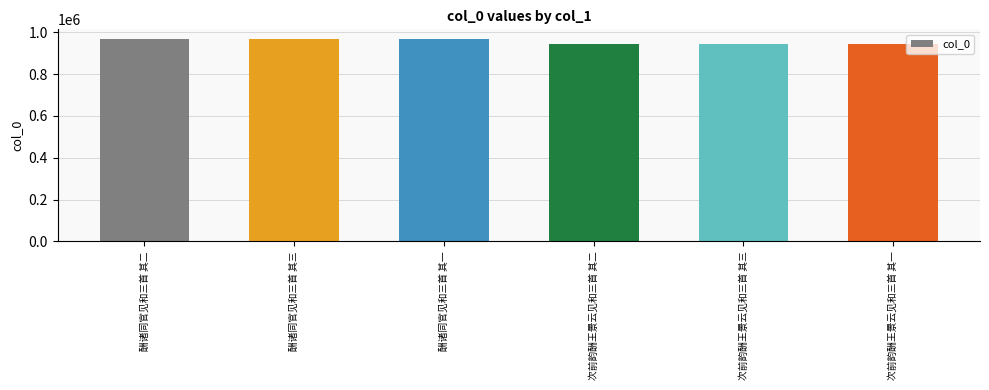

What position from the right is 酬诸同官见和三首 其三?

5